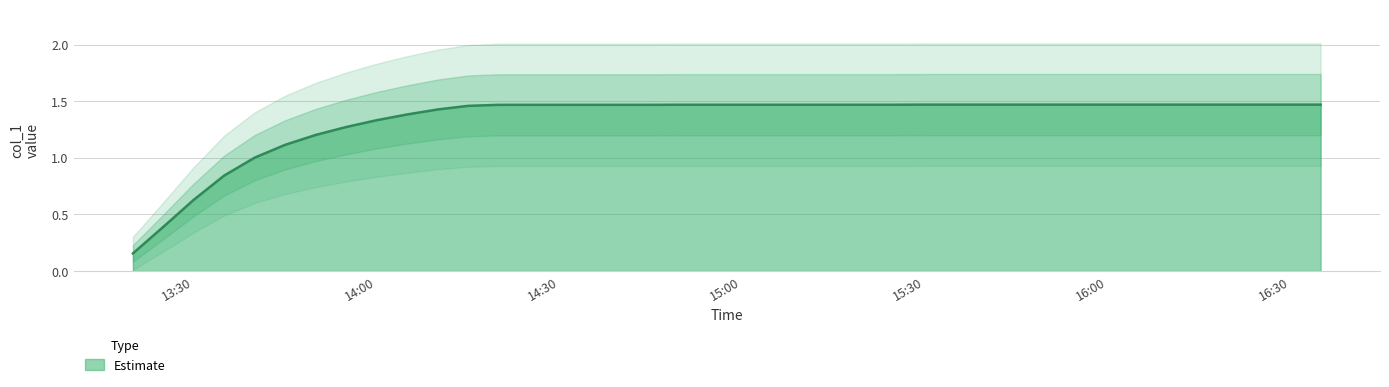

How many lines are shown in the chart?

1